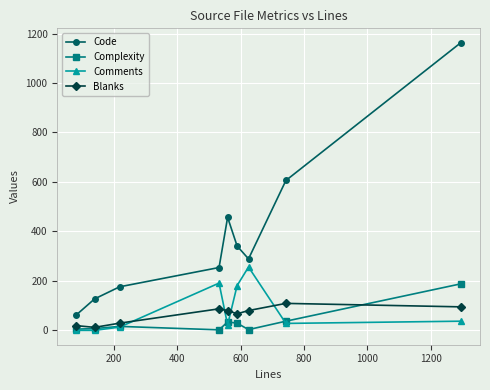

What is the maximum value shown in the chart?

1163